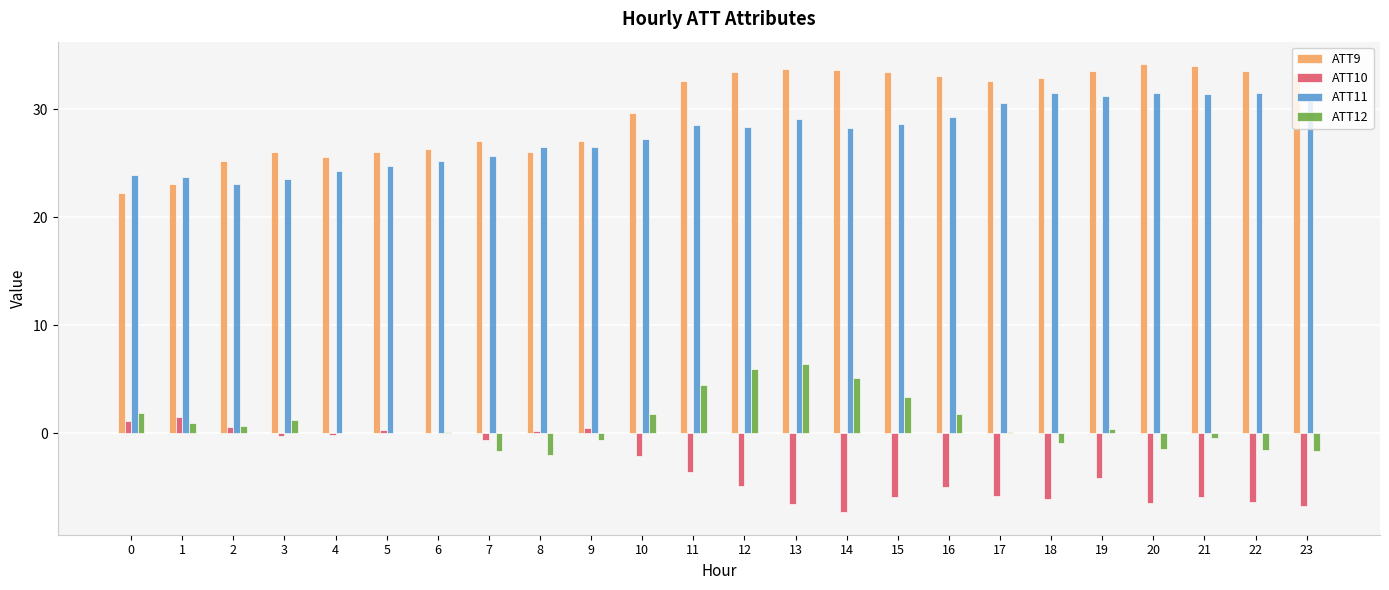

Which series has the largest range (max minus min)?

ATT9